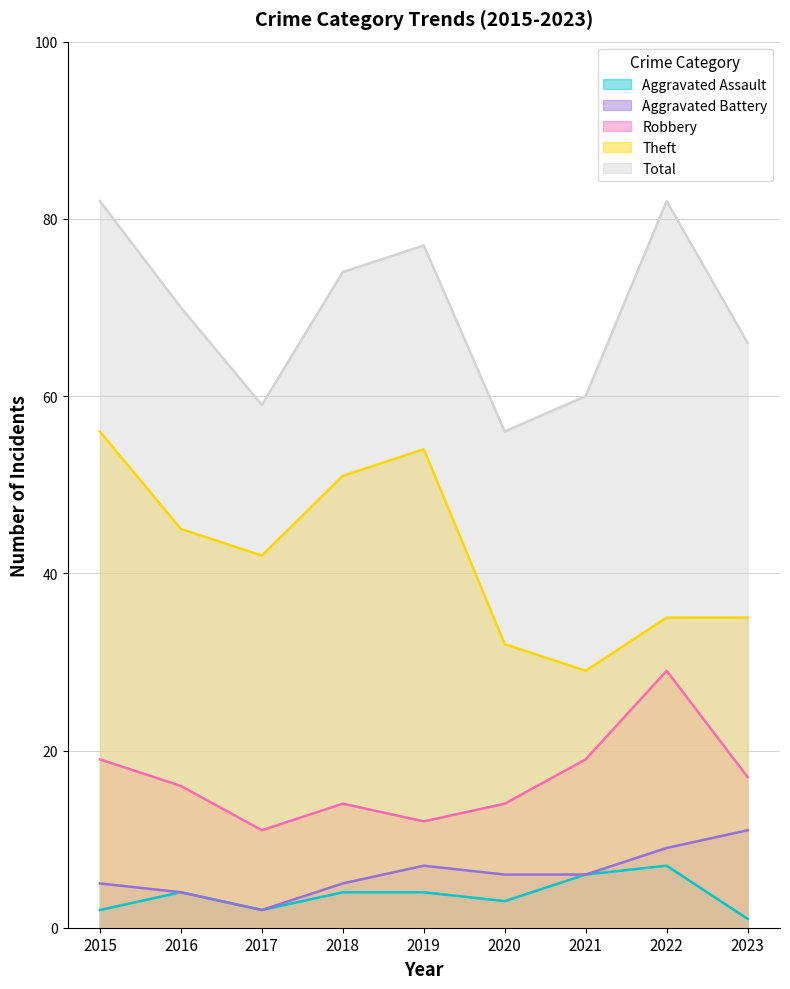

Reading left to right, what are all the values shown in this chart?

Aggravated Assault: 2015=2	2016=4	2017=2	2018=4	2019=4	2020=3	2021=6	2022=7	2023=1
Aggravated Battery: 2015=5	2016=4	2017=2	2018=5	2019=7	2020=6	2021=6	2022=9	2023=11
Robbery: 2015=19	2016=16	2017=11	2018=14	2019=12	2020=14	2021=19	2022=29	2023=17
Theft: 2015=56	2016=45	2017=42	2018=51	2019=54	2020=32	2021=29	2022=35	2023=35
Total: 2015=82	2016=70	2017=59	2018=74	2019=77	2020=56	2021=60	2022=82	2023=66